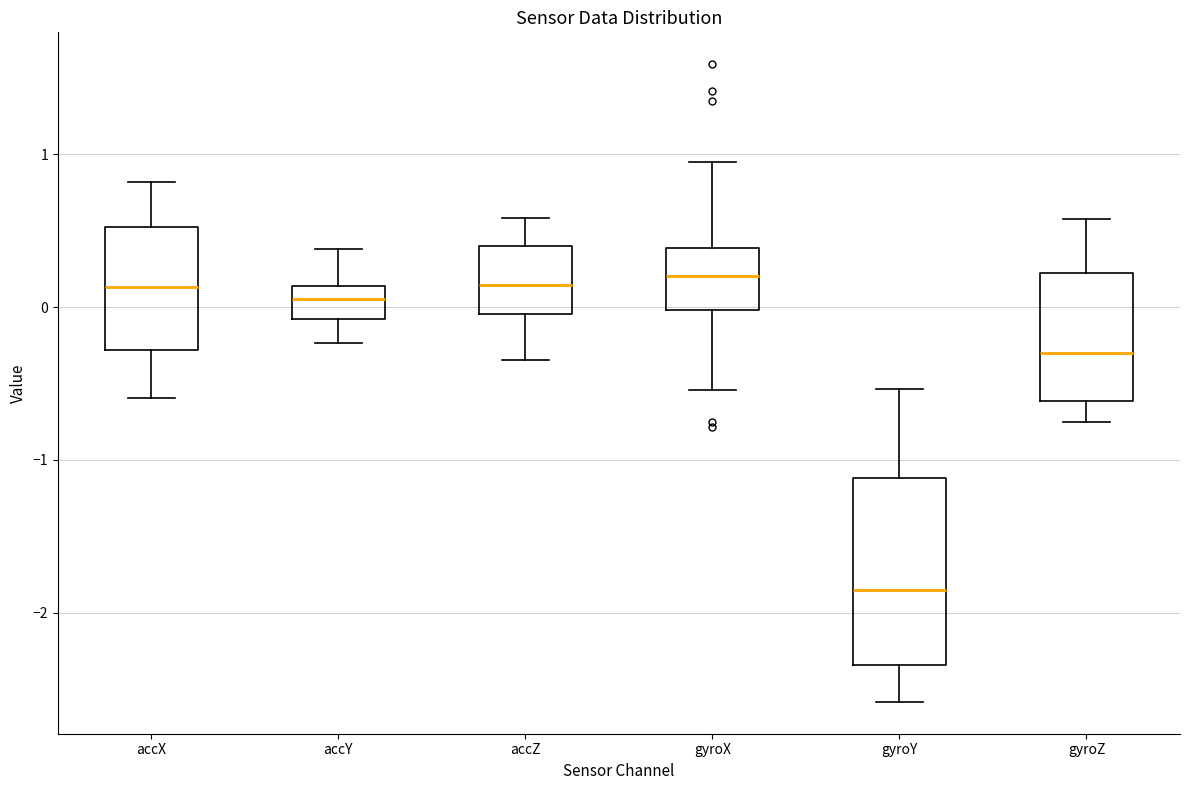

Where does the upper whisker of the box for gyroX end on the y-axis? The values are not printed on the chart, so give them approximately, as read against the axis.

0.9